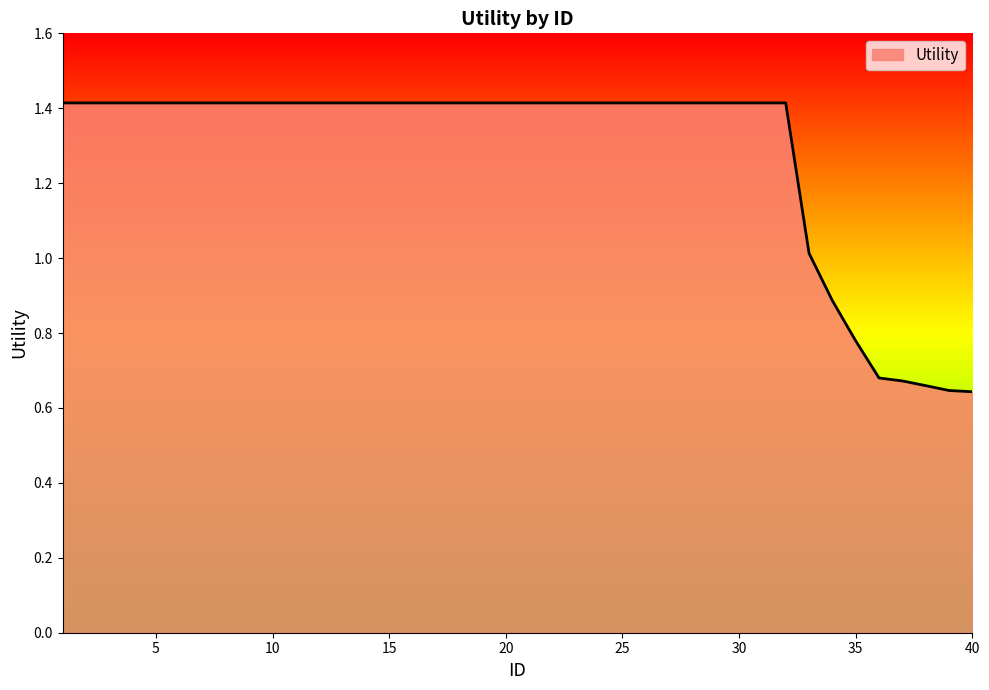

What is the maximum value shown in the chart?

1.4